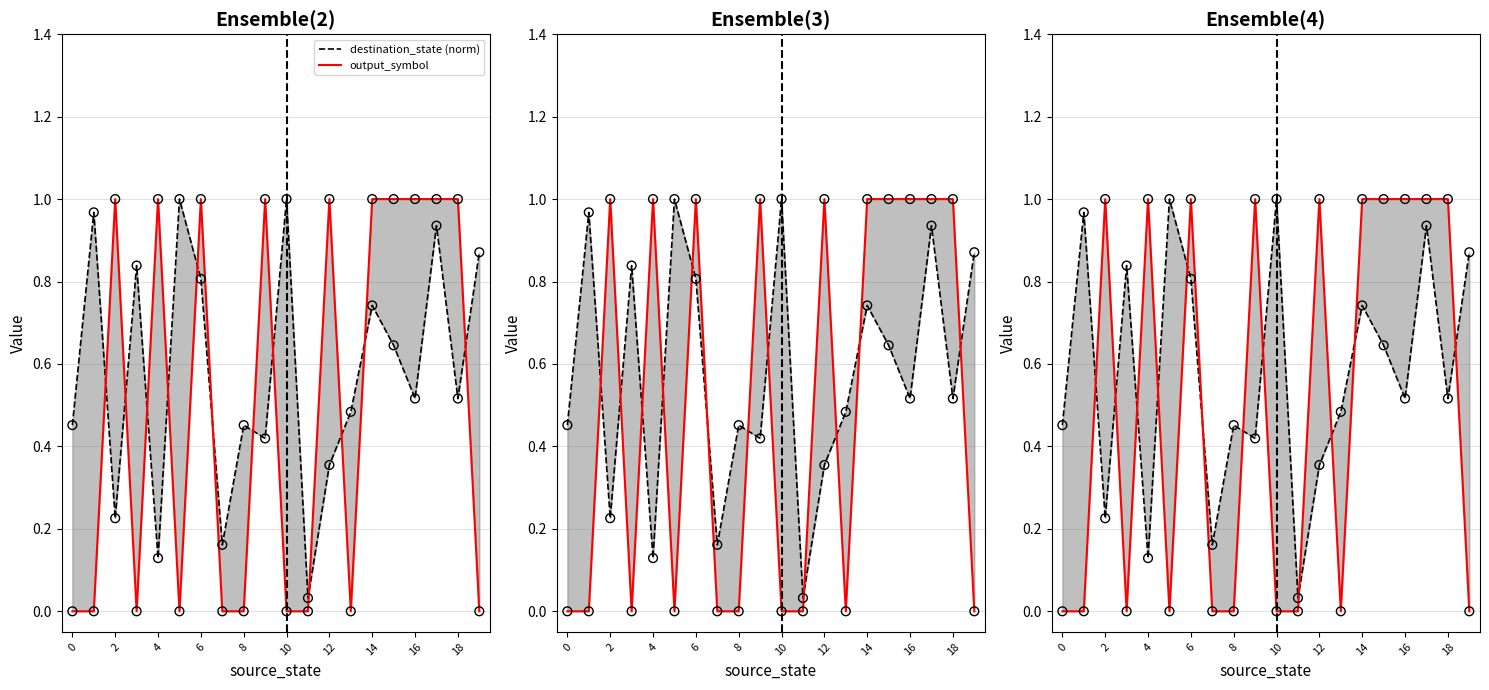

Is the value of output_symbol at 19 greater than the value of destination_state (norm) at 17?

No